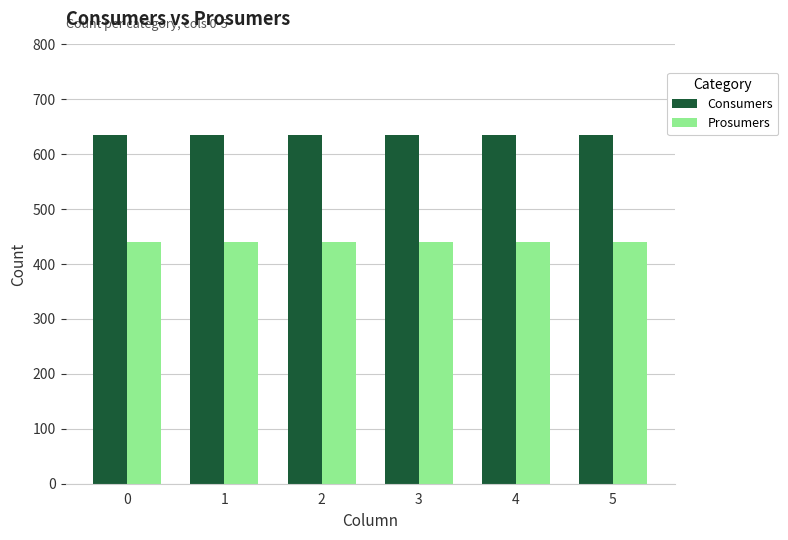

Reading left to right, transcribe all the data shown in this chart.

Consumers: 635	635	635	635	635	635
Prosumers: 440	440	440	440	440	440